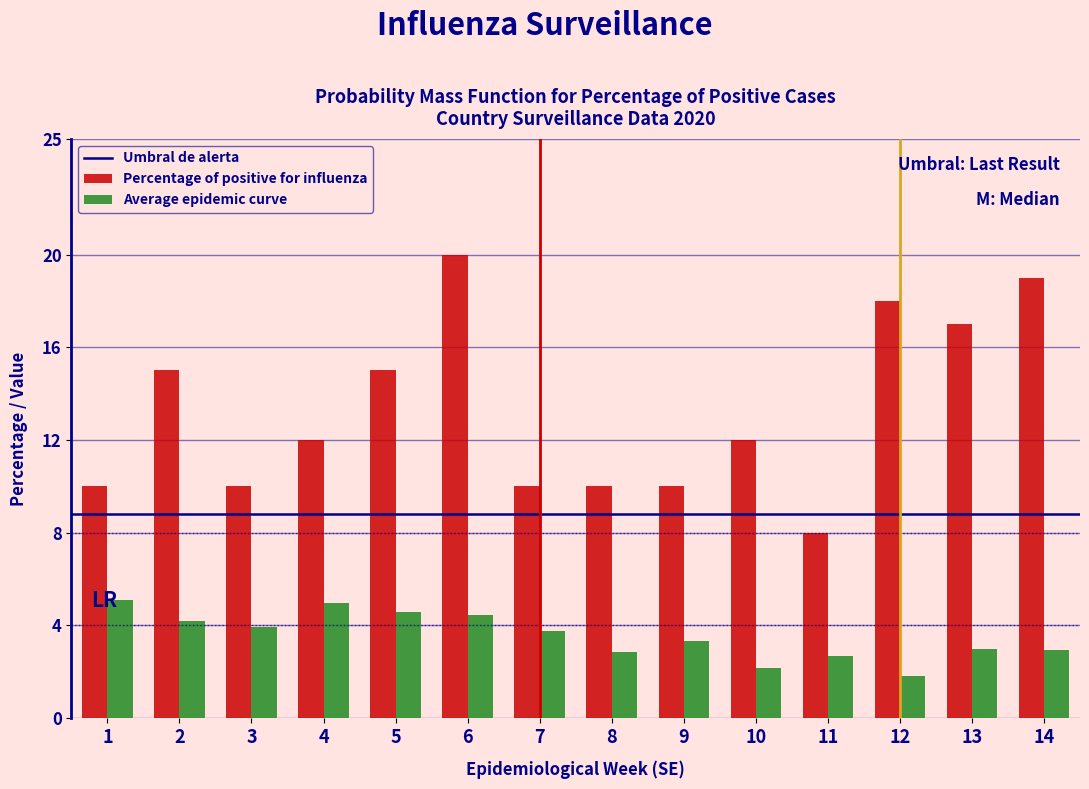

What is the average value of the Percentage of positive for influenza series?

13.3